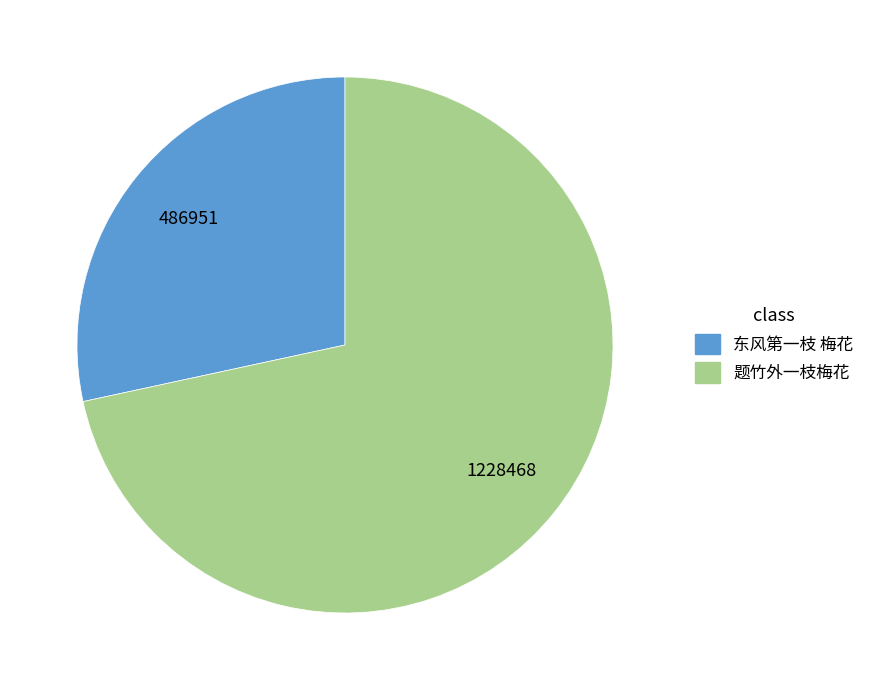

True or false: 题竹外一枝梅花 accounts for 78% of the total.

False